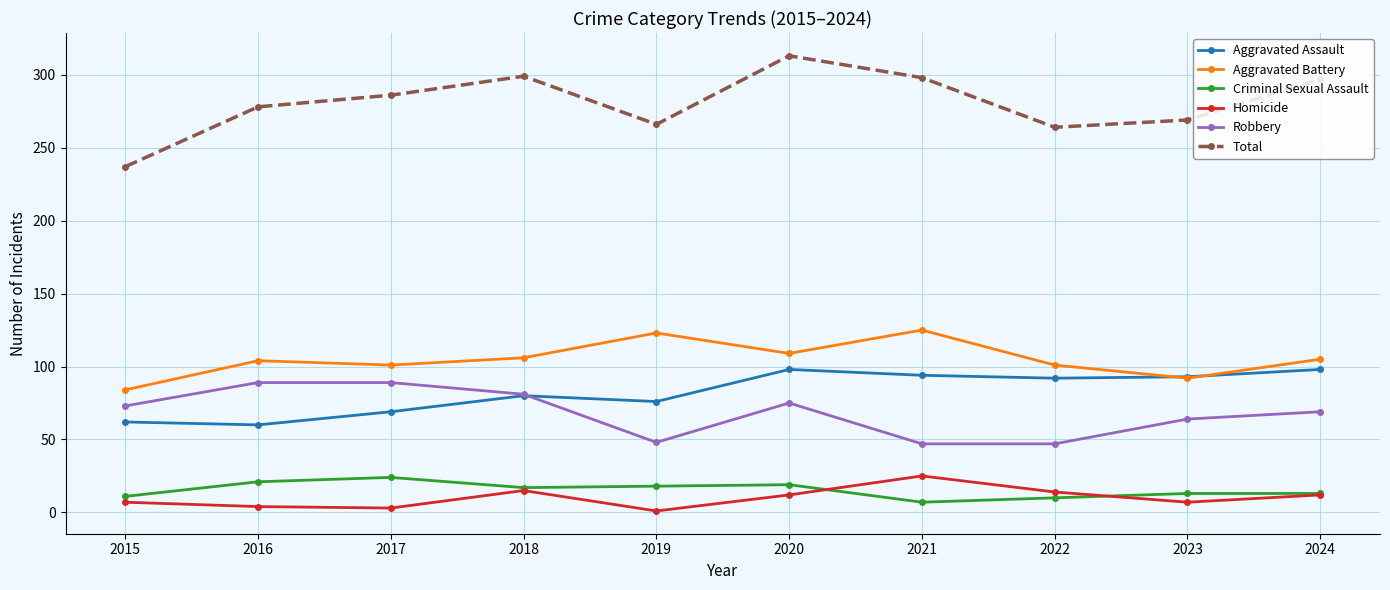

In Homicide, how many points are higher than both neighbors (excluding endpoints)?

2